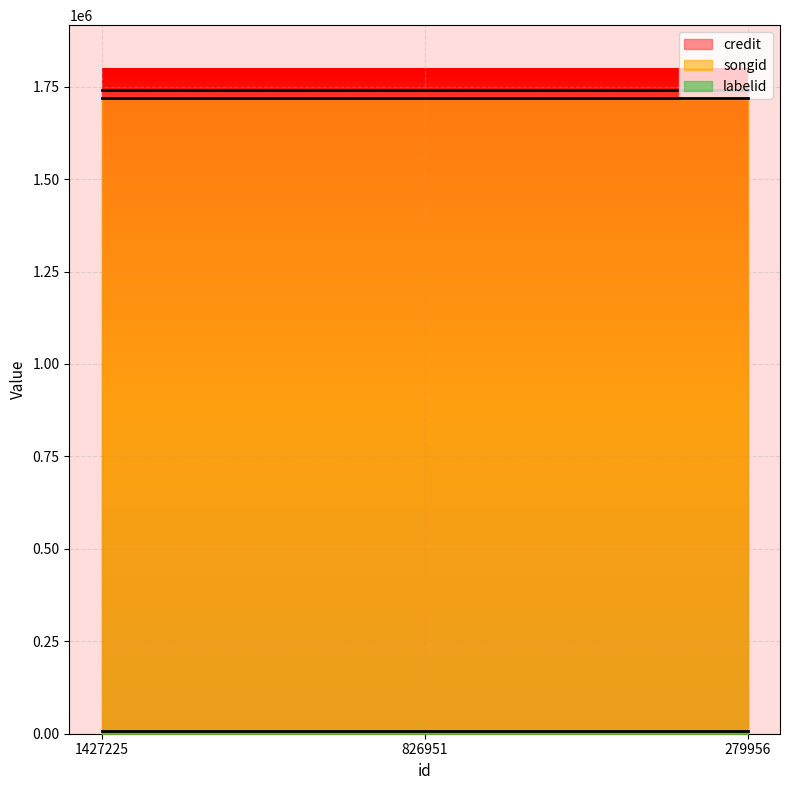

Where is credit nearest to the value 1742065?

1427225